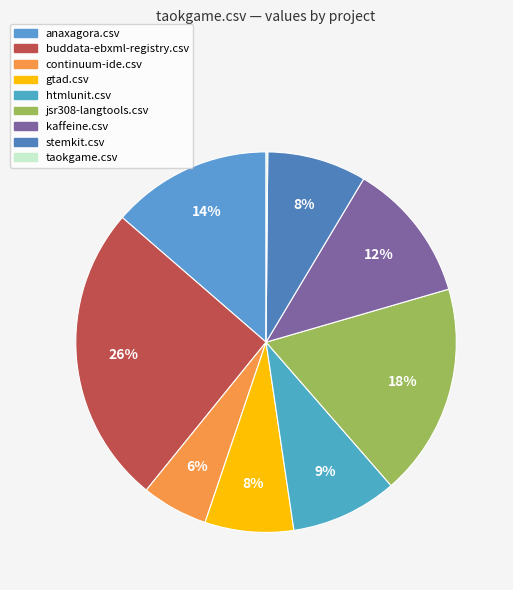

Between anaxagora.csv and kaffeine.csv, which is larger?

anaxagora.csv